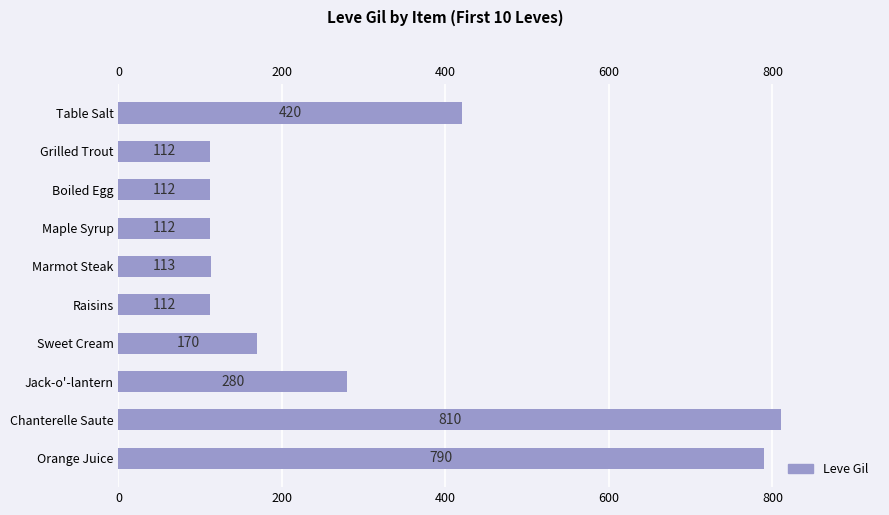

How many data points are less than 170?

5